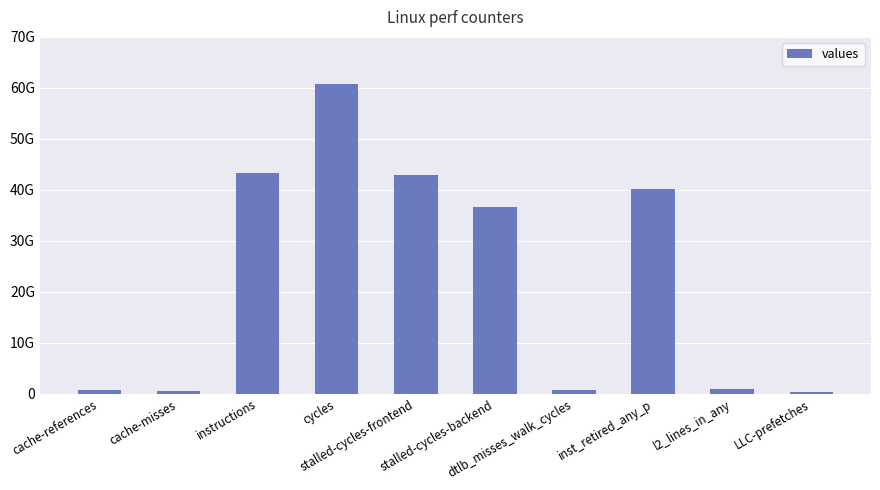

Are the bars horizontal?

No